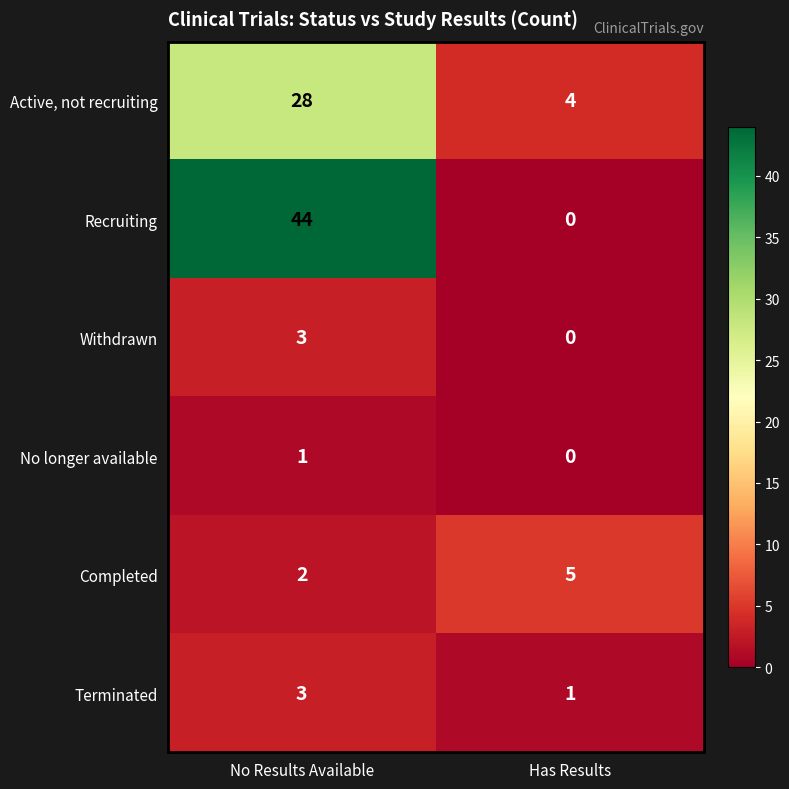

At how many categories does at least one series exceed 1?

2